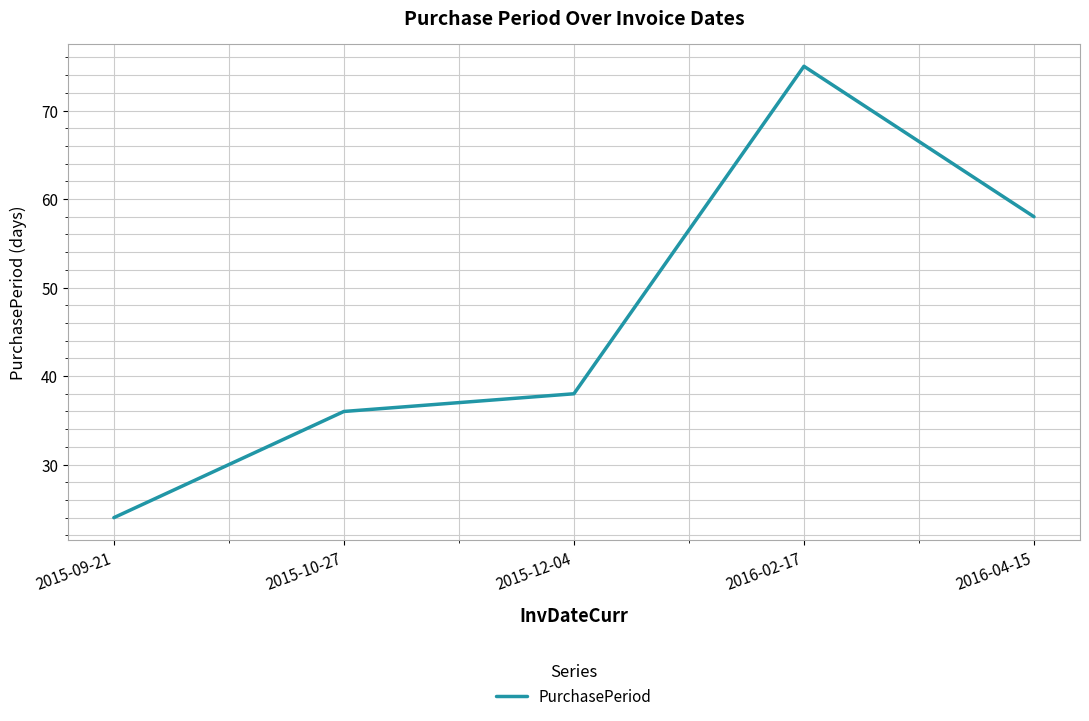

What is the ratio of the value at 2016-02-17 to the value at 2015-09-21?

3.1